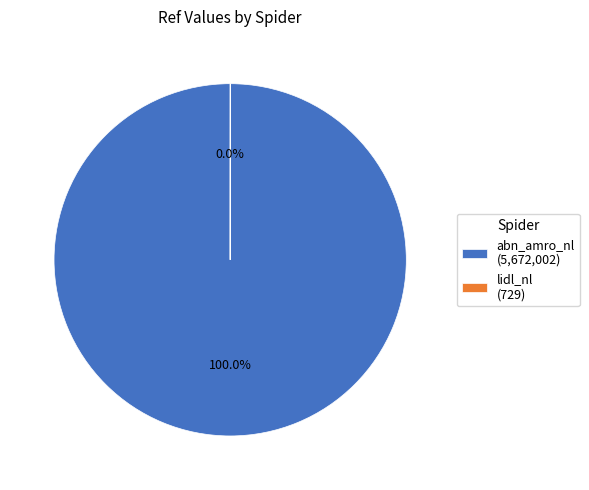

Is there a majority slice in this chart?

Yes